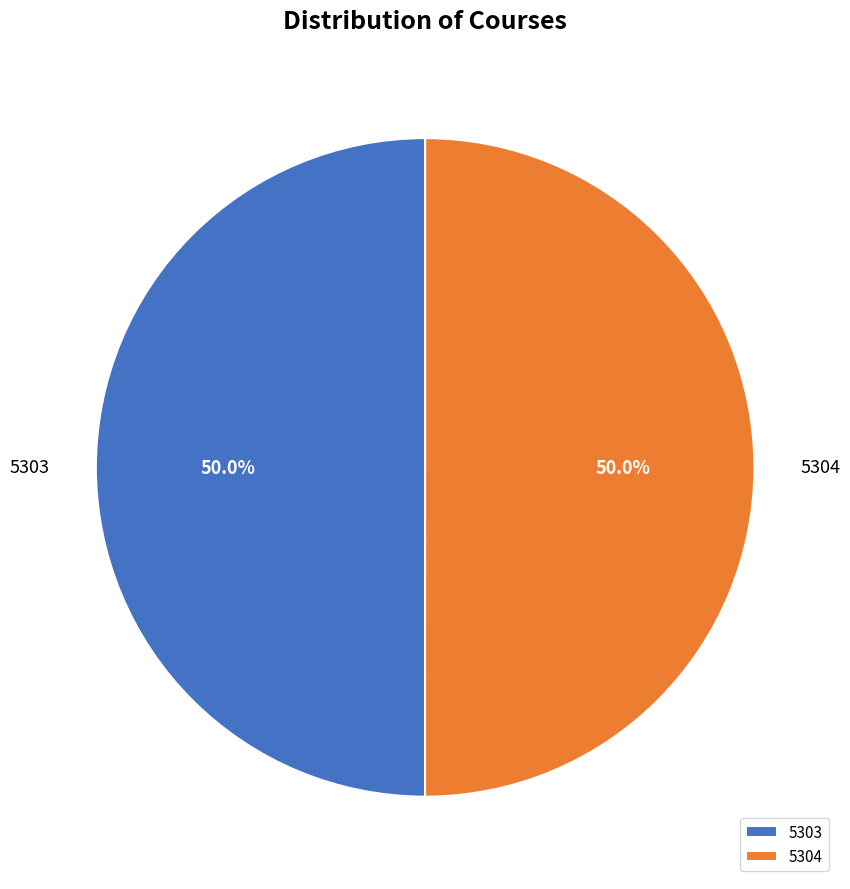

True or false: 5303 accounts for 50% of the total.

True